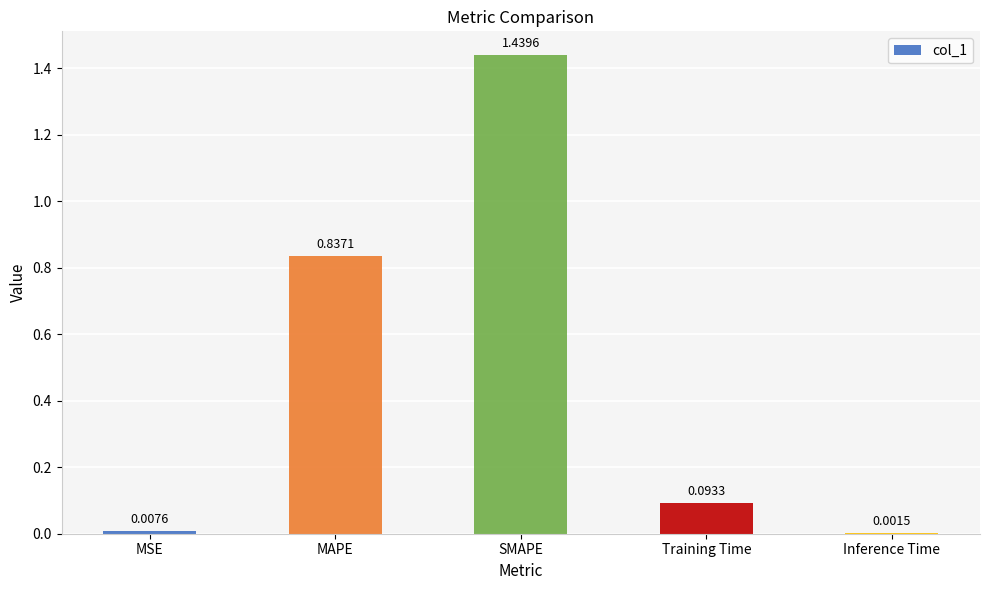

What is the change in value from MAPE to Training Time?

-0.7